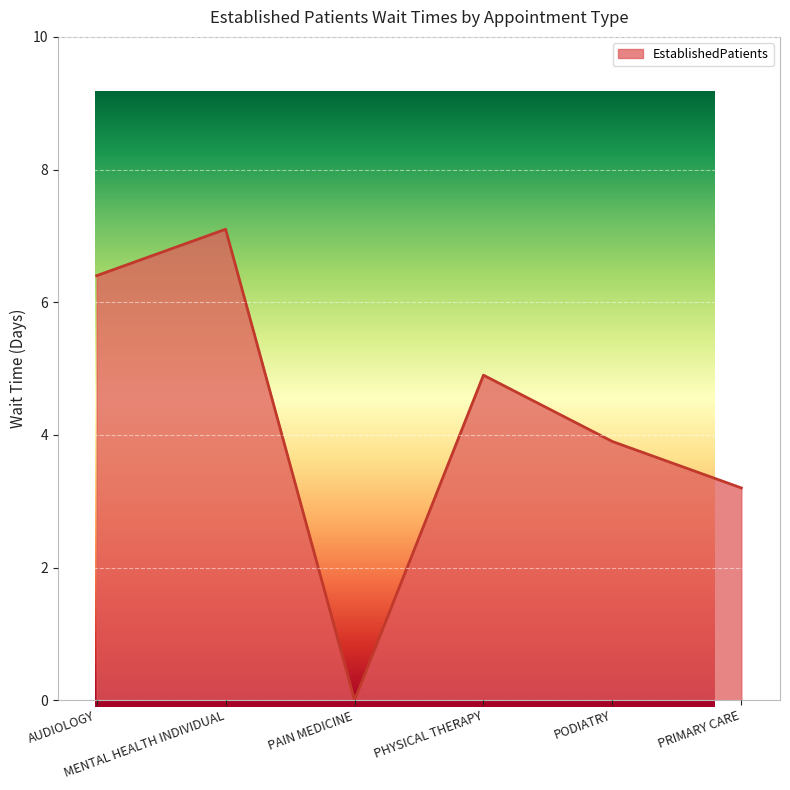

Rank the categories by value from lowest to highest.

PAIN MEDICINE, PRIMARY CARE, PODIATRY, PHYSICAL THERAPY, AUDIOLOGY, MENTAL HEALTH INDIVIDUAL